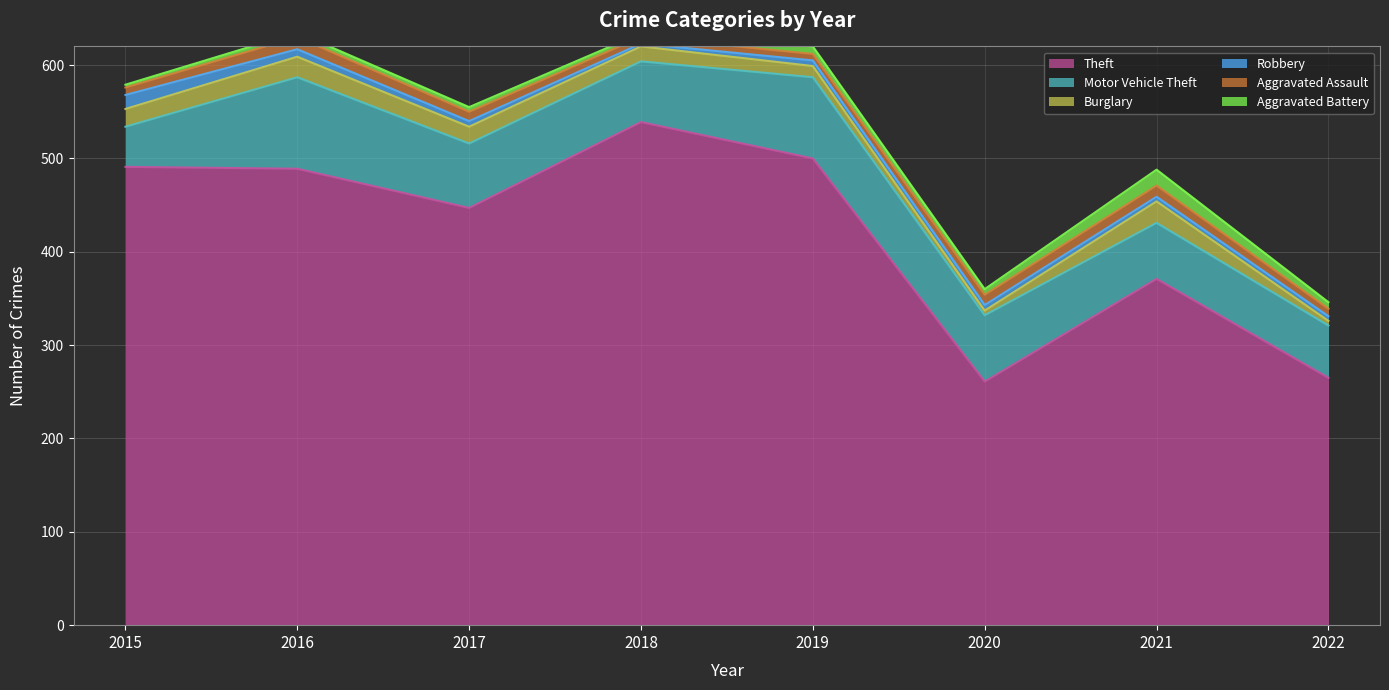

What are all the series names shown in the legend?

Theft, Motor Vehicle Theft, Burglary, Robbery, Aggravated Assault, Aggravated Battery